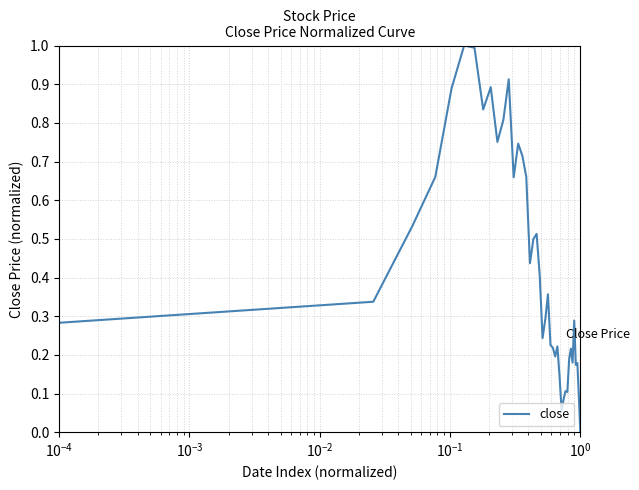

What is the maximum value shown in the chart?

1.0